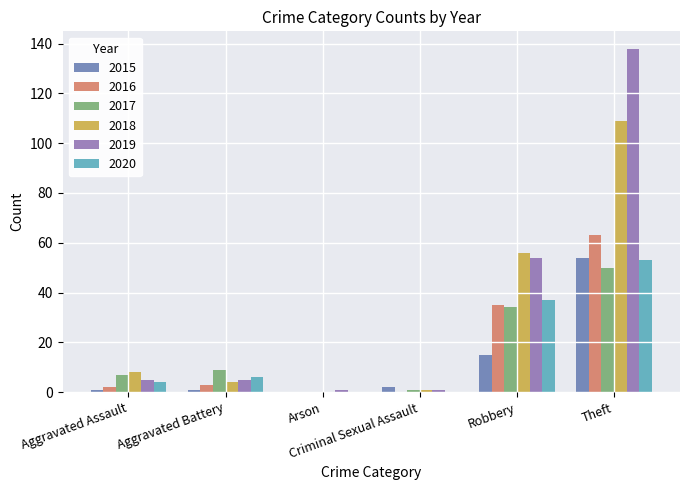

At which category is the sum across all series the highest?

Theft